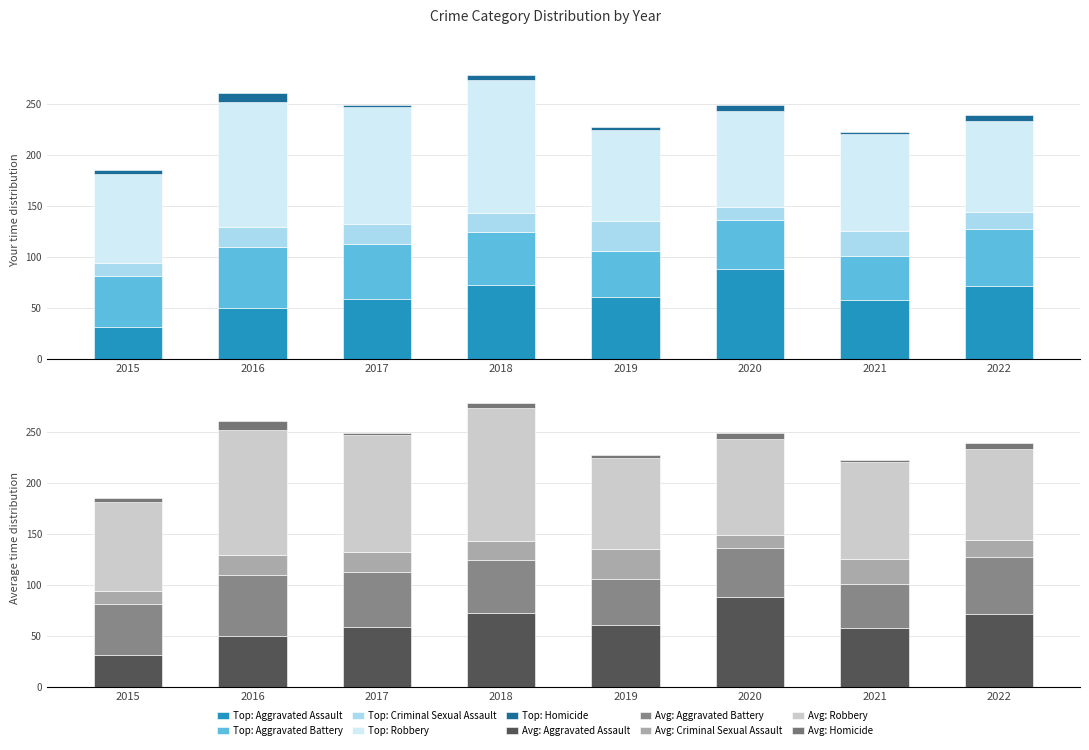

Reading left to right, transcribe all the data shown in this chart.

Aggravated Assault: 2015=31	2016=50	2017=59	2018=72	2019=61	2020=88	2021=58	2022=71
Aggravated Battery: 2015=50	2016=60	2017=54	2018=52	2019=45	2020=48	2021=43	2022=56
Criminal Sexual Assault: 2015=13	2016=19	2017=19	2018=19	2019=29	2020=13	2021=24	2022=17
Robbery: 2015=87	2016=123	2017=115	2018=130	2019=89	2020=94	2021=95	2022=89
Homicide: 2015=4	2016=8	2017=2	2018=5	2019=3	2020=6	2021=2	2022=6